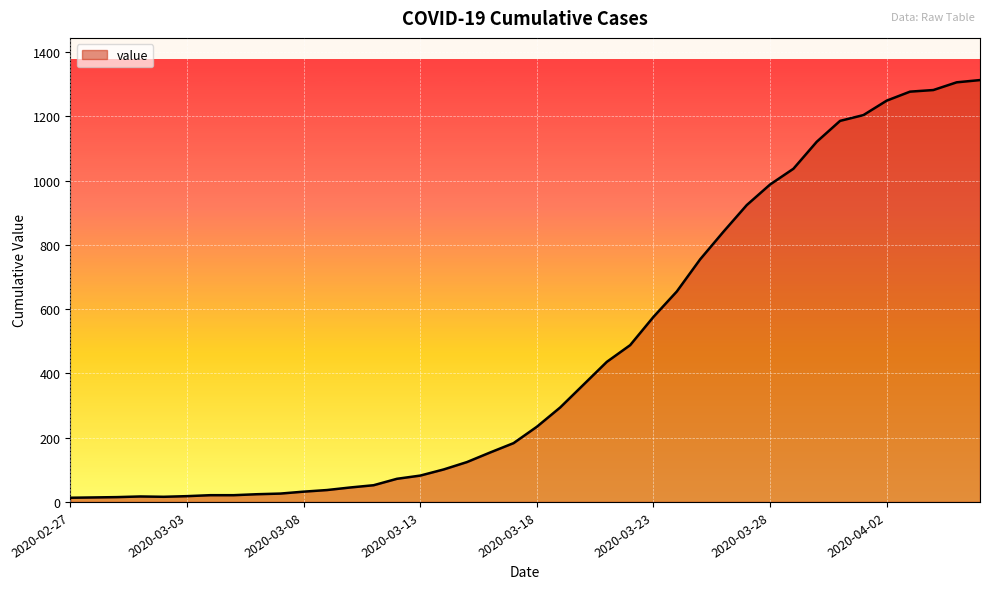

What is the greatest value displayed?

1313